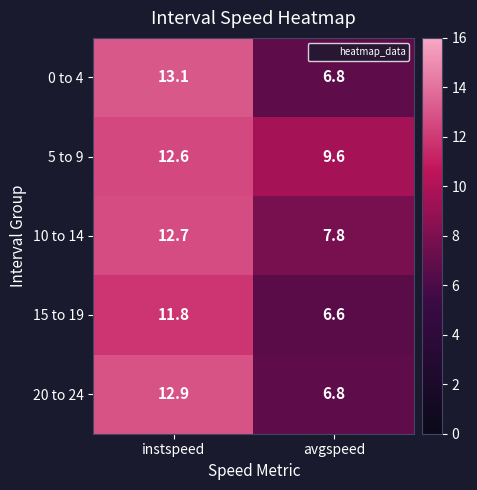

What is the sum of the 20 to 24 values at avgspeed and instspeed?

19.7